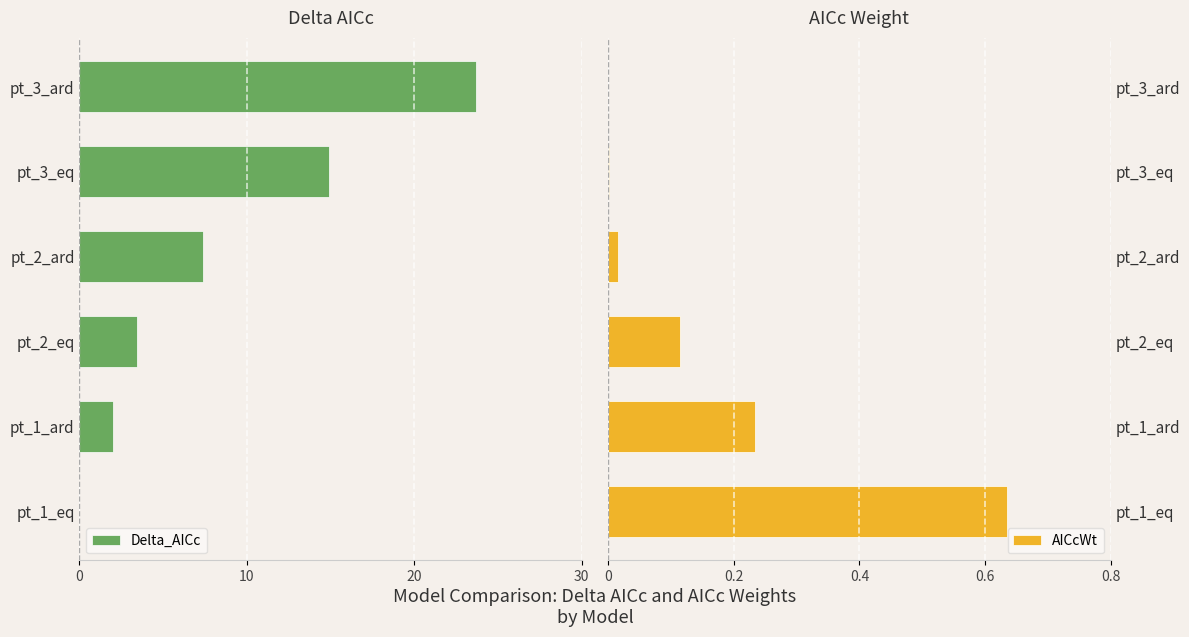

Which has a higher value, pt_3_eq or pt_1_eq?

pt_1_eq